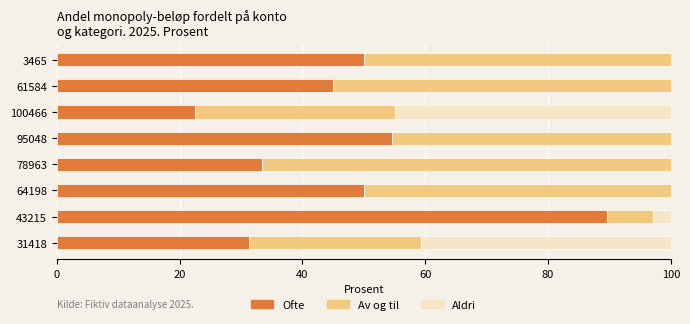

What value does the Ofte series have at 78963?

33.3